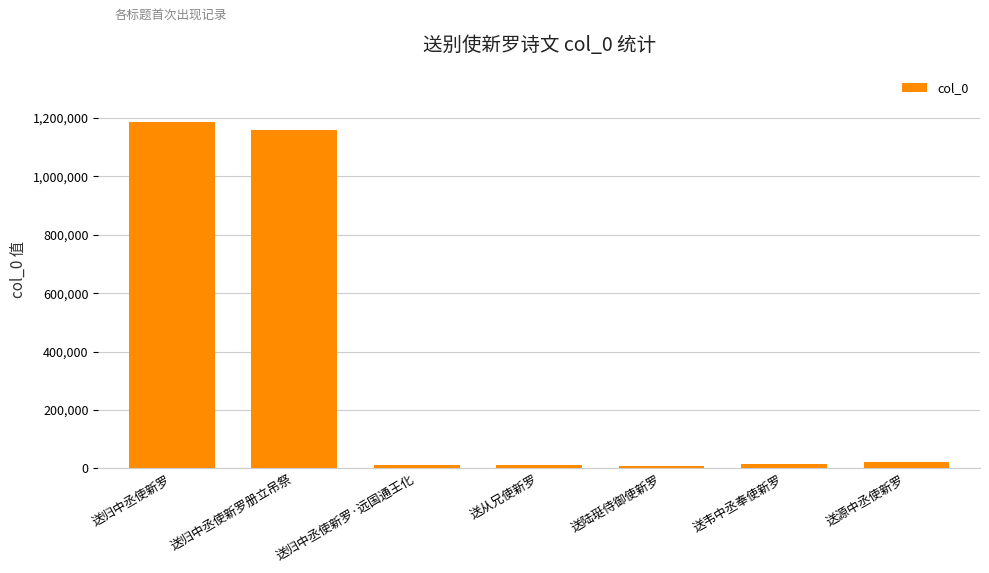

At which category does the chart reach its peak across all series?

送归中丞使新罗